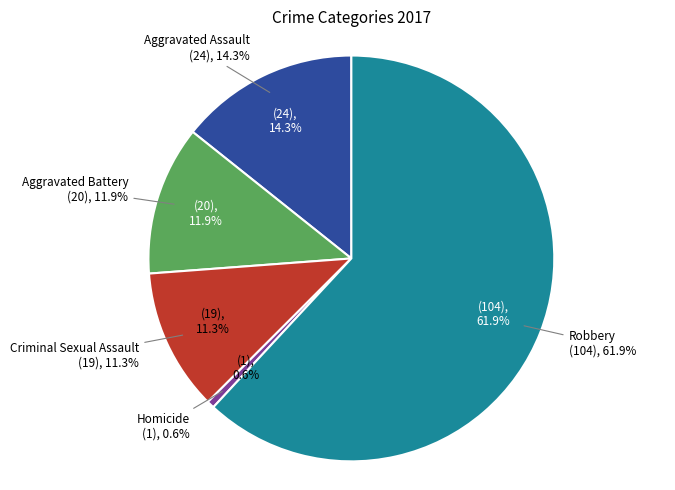

Is there a majority slice in this chart?

Yes